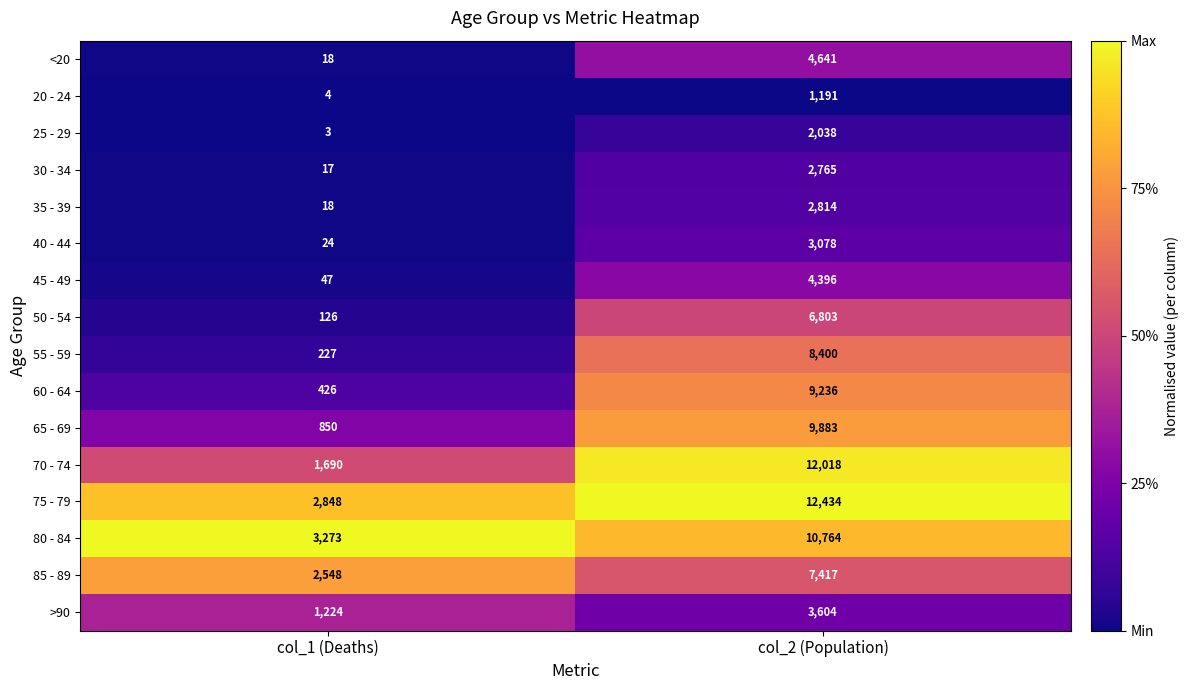

At which label is 75 - 79 closest to 7641?

col_1 (Deaths)